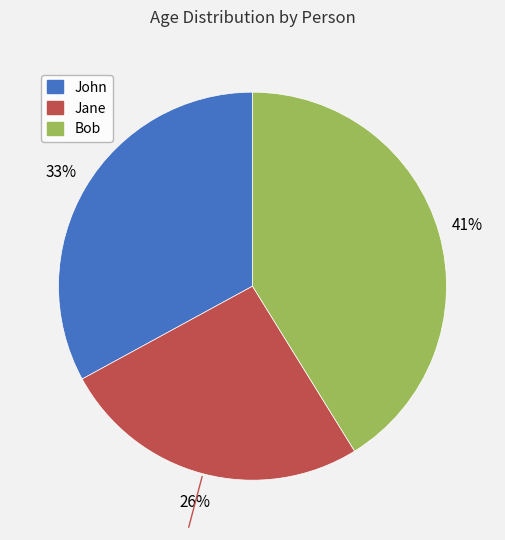

How many segments does this pie chart have?

3